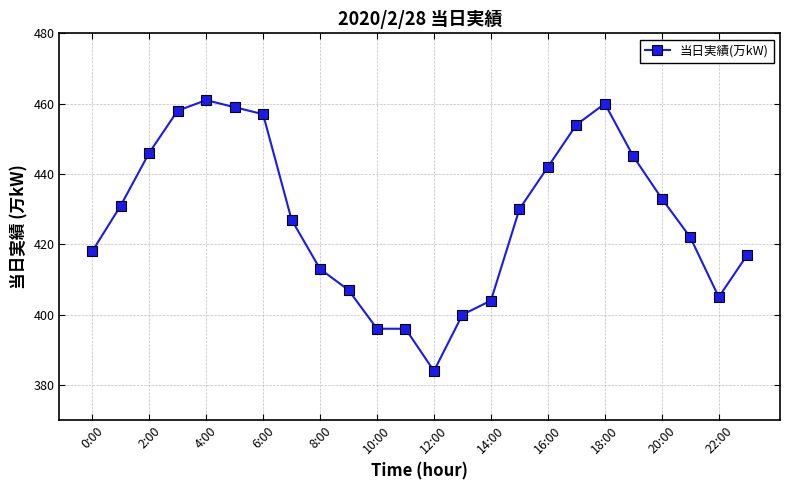

How many values are below 430?

12